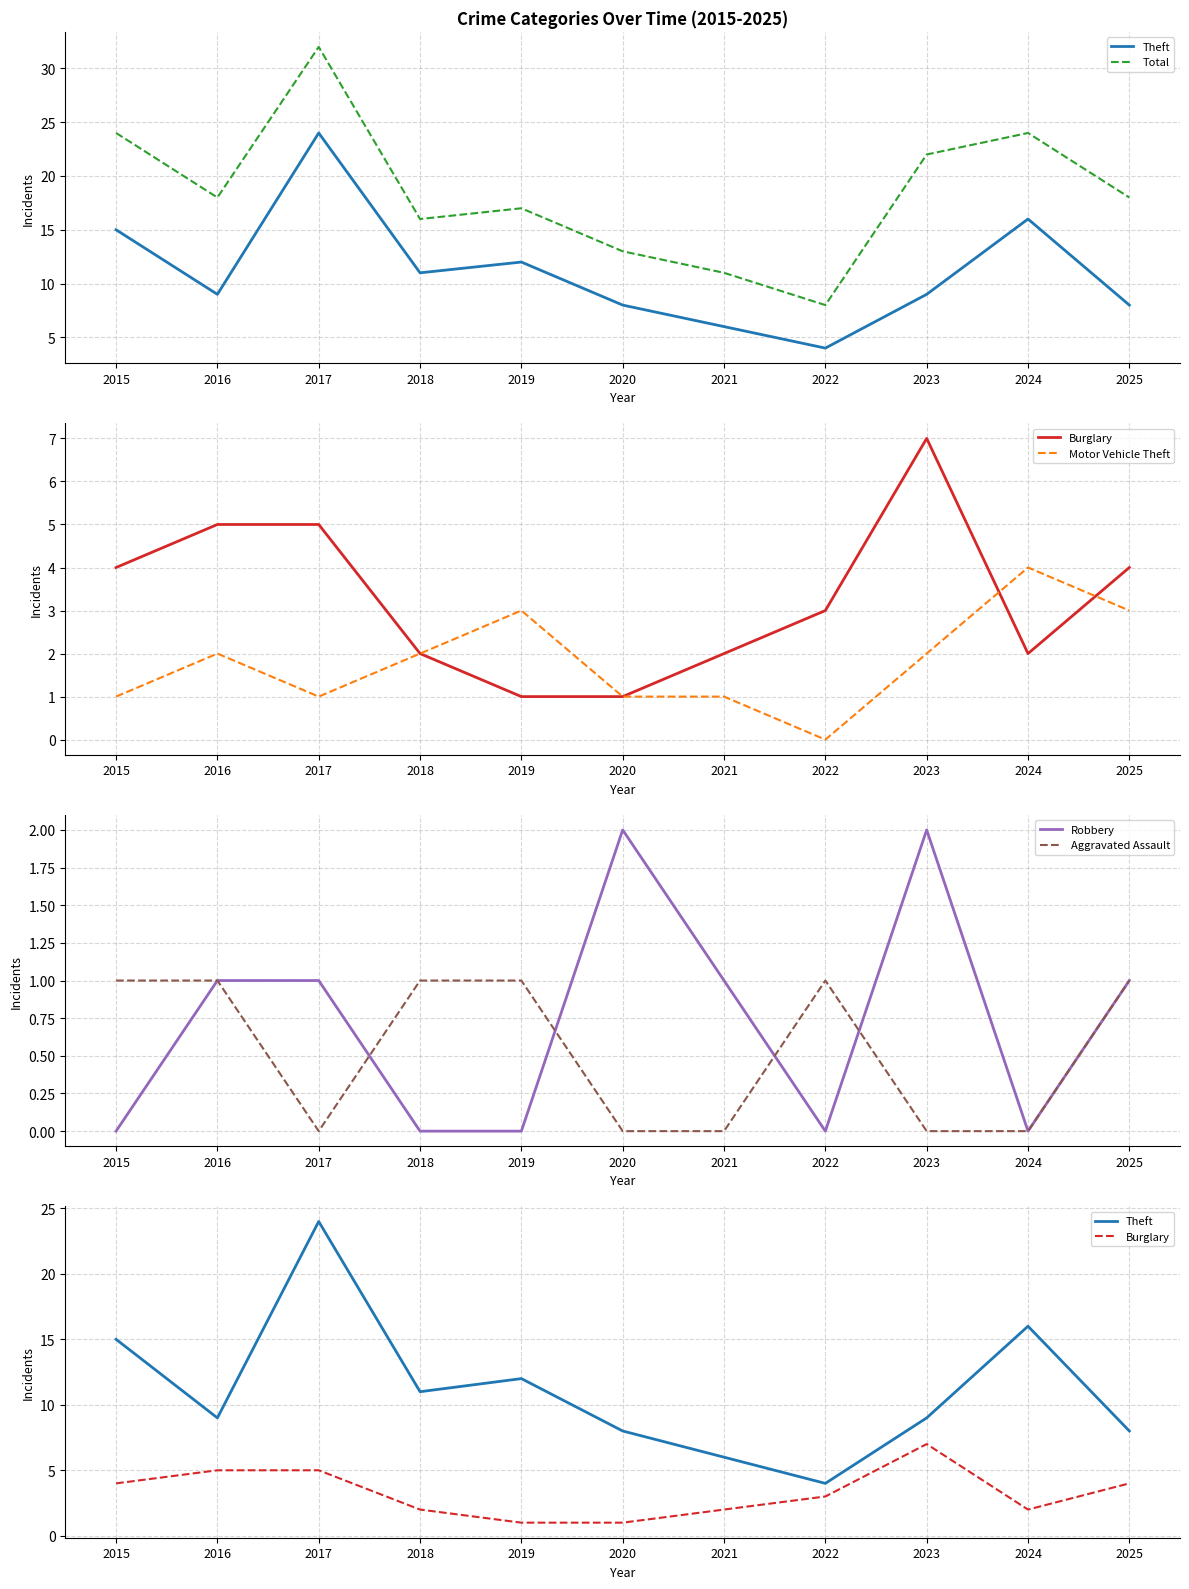

Rank the series by their maximum value, from highest to lowest.

Total, Theft, Burglary, Motor Vehicle Theft, Robbery, Aggravated Assault